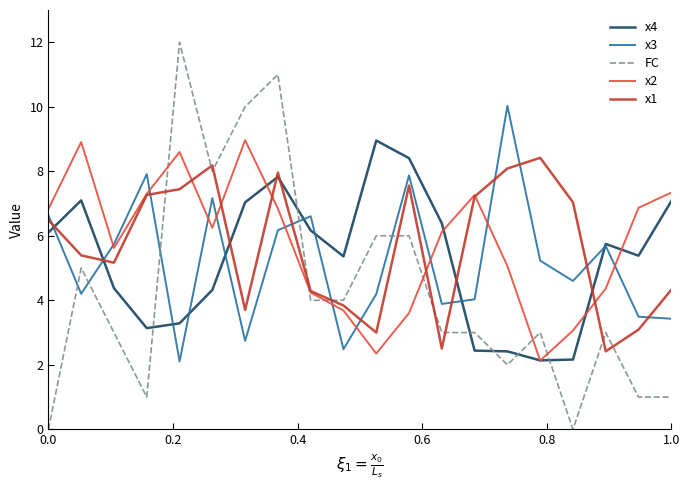

Which series has the widest spread of values?

FC